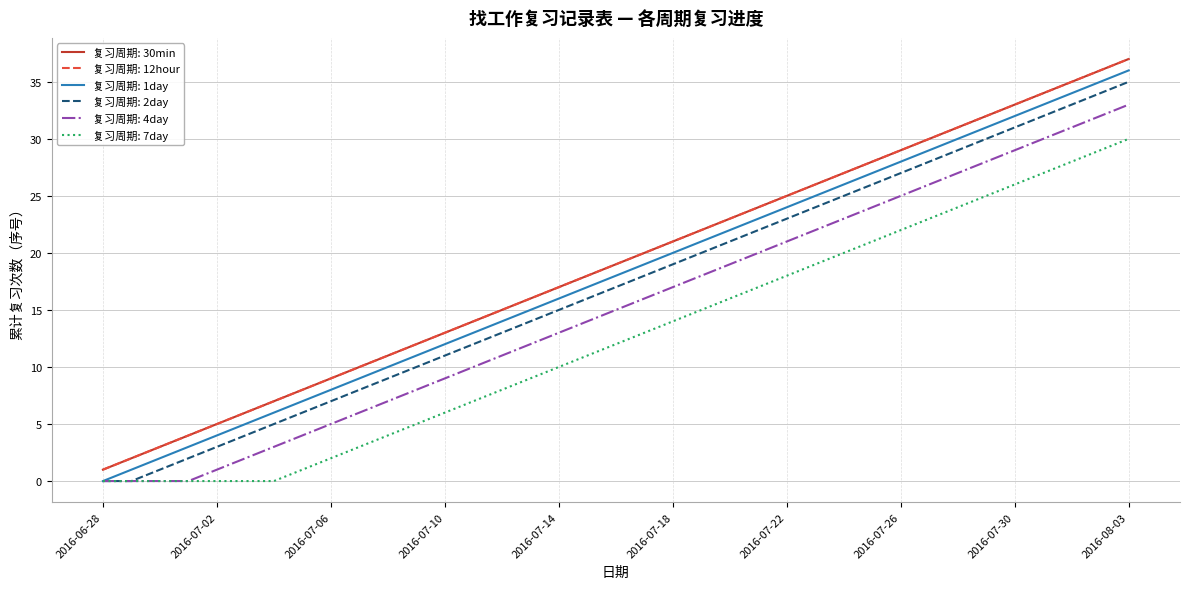

Does the chart display data point markers on the line(s)?

No